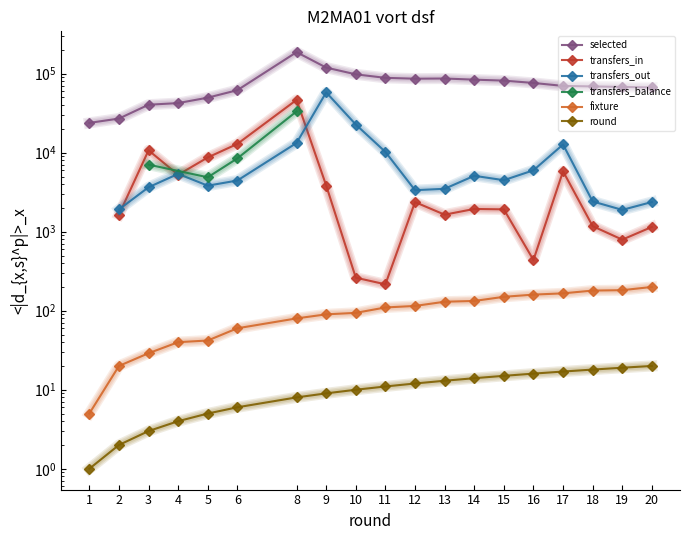

True or false: fixture and round cross at least once.

False